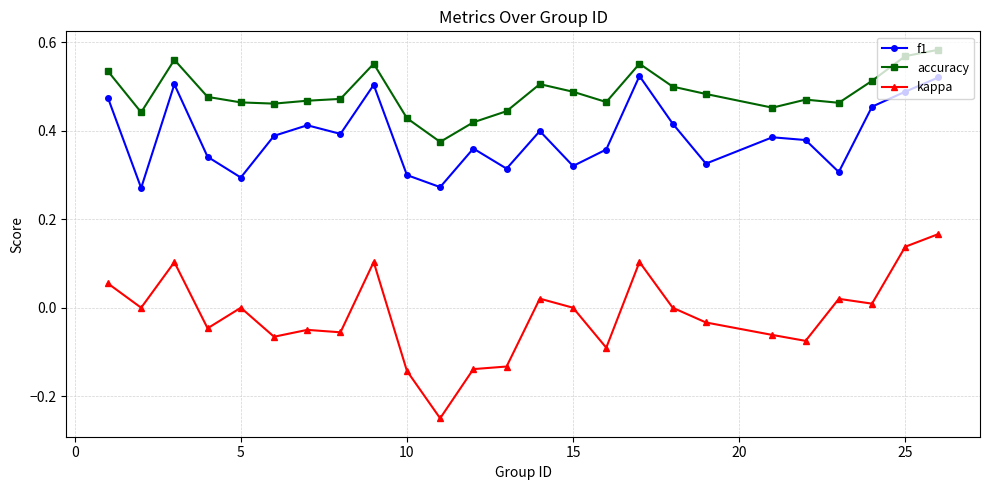

At how many categories does at least one series exceed 0?

25